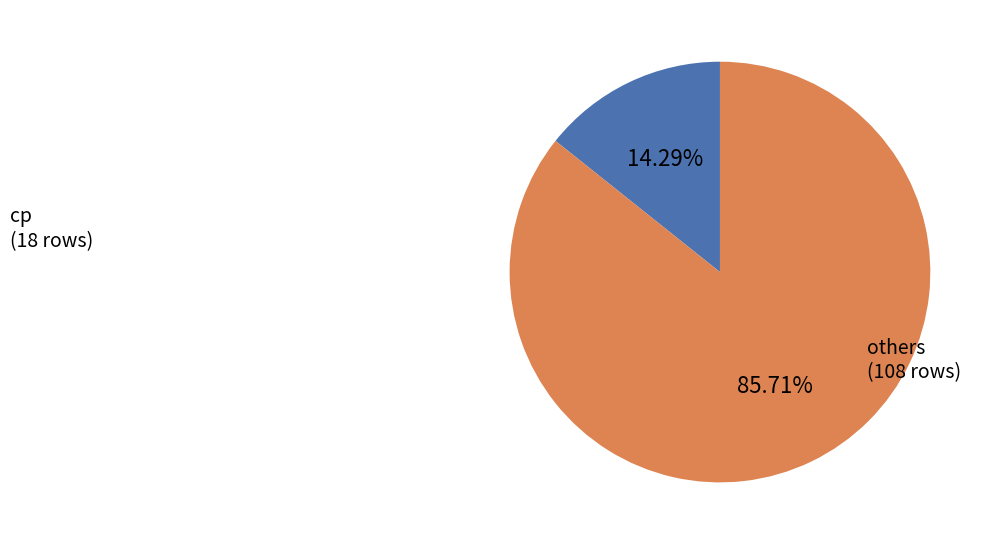

Is there a majority slice in this chart?

Yes